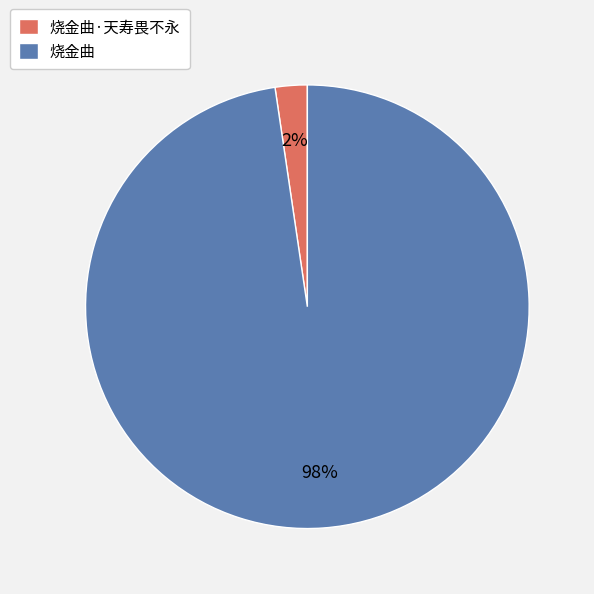

Which slice is the largest?

烧金曲